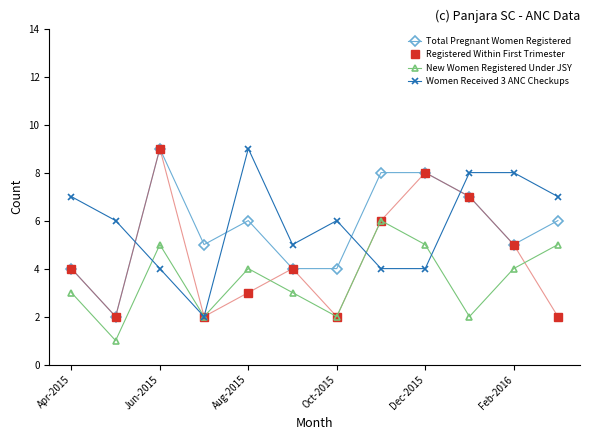

What is the value of the New Women Registered Under JSY point at the 10th from the left?

2